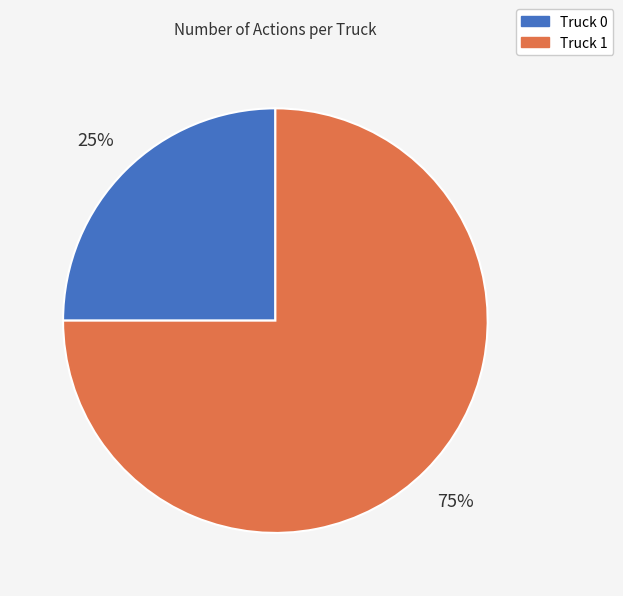

True or false: Truck 0 accounts for 25% of the total.

True